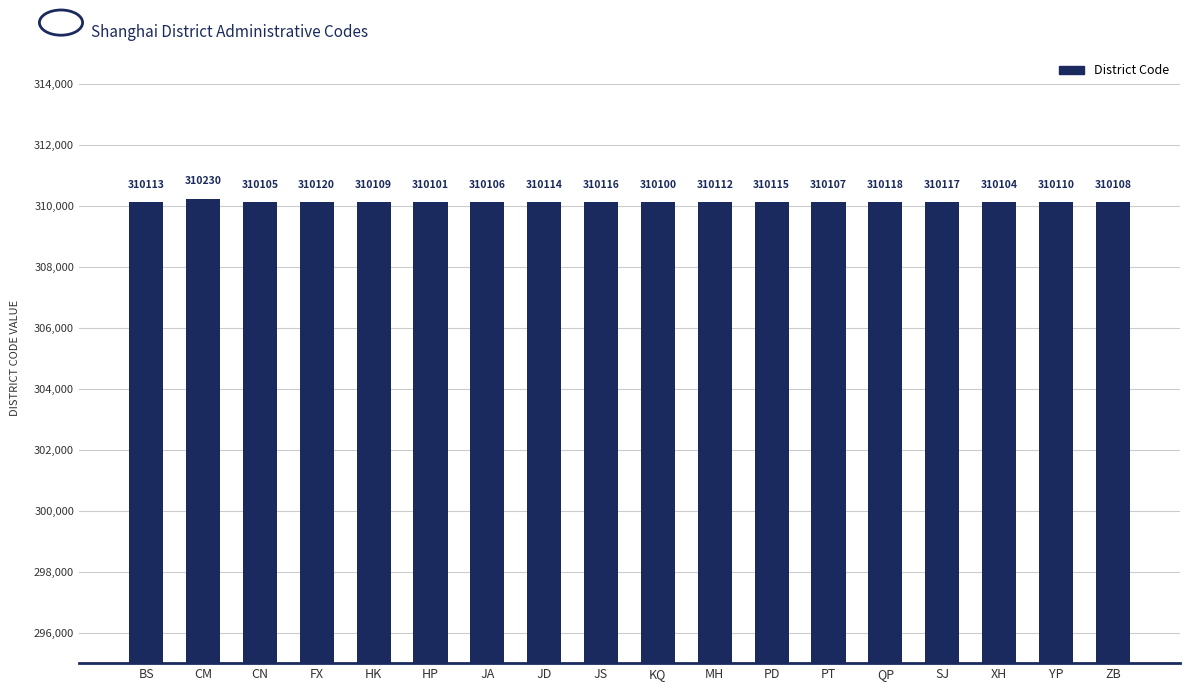

Where does the data first go above 310112?

BS